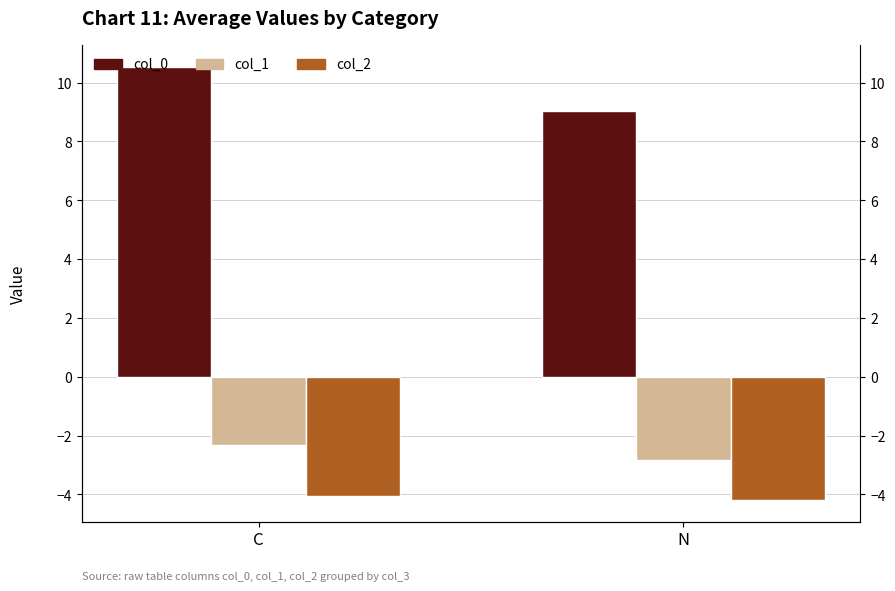

Is the value of col_2 at C greater than the value of col_1 at N?

No